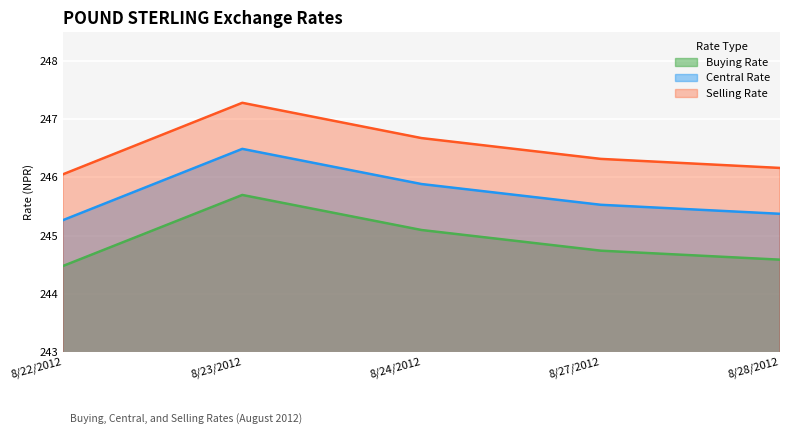

Reading right to left, extract all data points from this chart.

Buying Rate: 244.6	244.7	245.1	245.7	244.5
Central Rate: 245.4	245.5	245.9	246.5	245.3
Selling Rate: 246.2	246.3	246.7	247.3	246.1